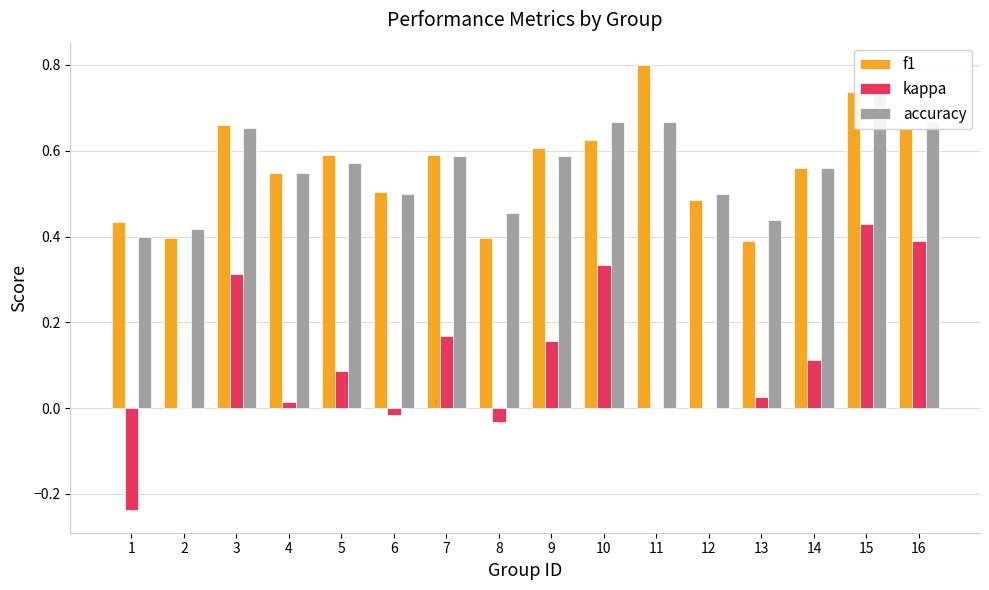

Reading left to right, what are all the values shown in this chart?

f1: 1=0.4	2=0.4	3=0.7	4=0.5	5=0.6	6=0.5	7=0.6	8=0.4	9=0.6	10=0.6	11=0.8	12=0.5	13=0.4	14=0.6	15=0.7	16=0.7
kappa: 1=-0.2	2=0.0	3=0.3	4=0.0	5=0.1	6=-0.0	7=0.2	8=-0.0	9=0.2	10=0.3	11=0.0	12=0.0	13=0.0	14=0.1	15=0.4	16=0.4
accuracy: 1=0.4	2=0.4	3=0.7	4=0.5	5=0.6	6=0.5	7=0.6	8=0.5	9=0.6	10=0.7	11=0.7	12=0.5	13=0.4	14=0.6	15=0.8	16=0.7